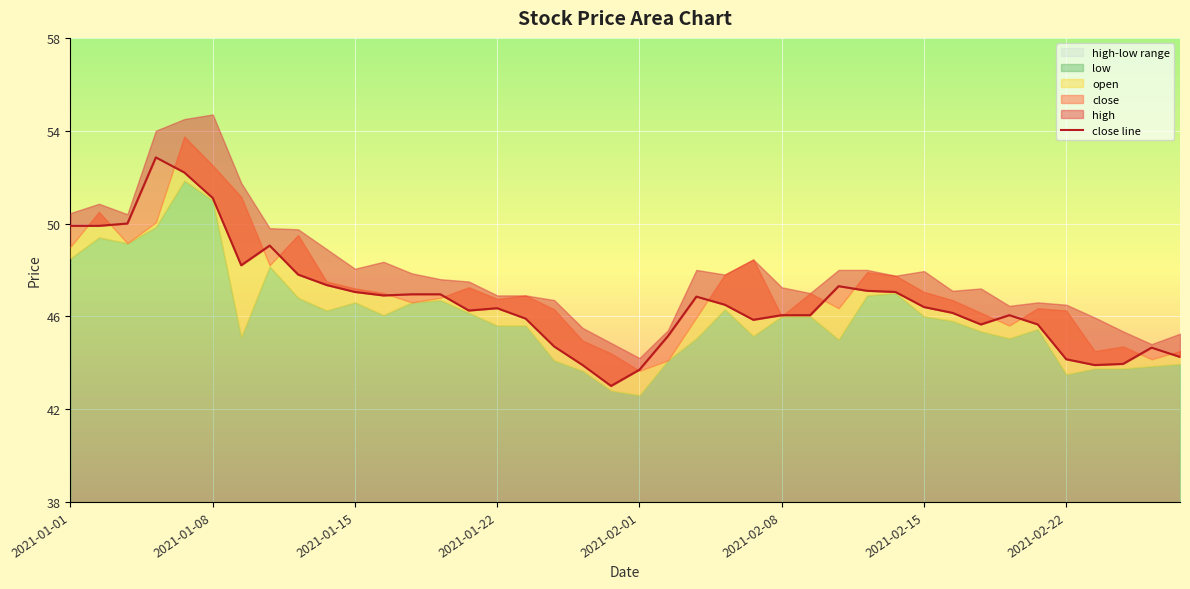

The chart shows a value of 44.2 at 39. True or false?

True